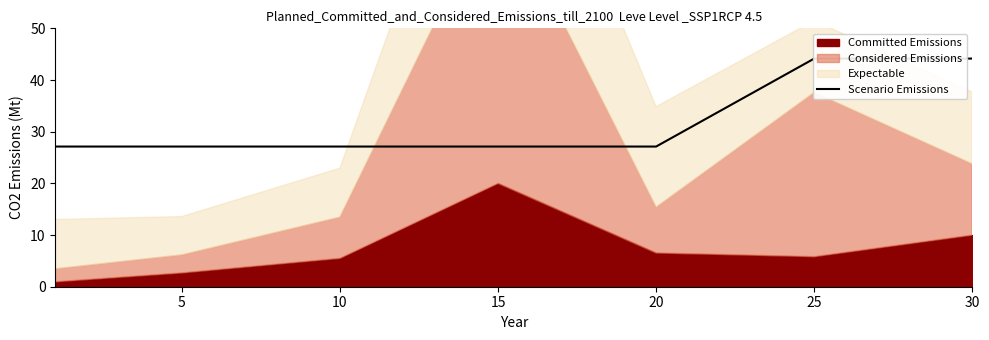

What is the average value?

32.0